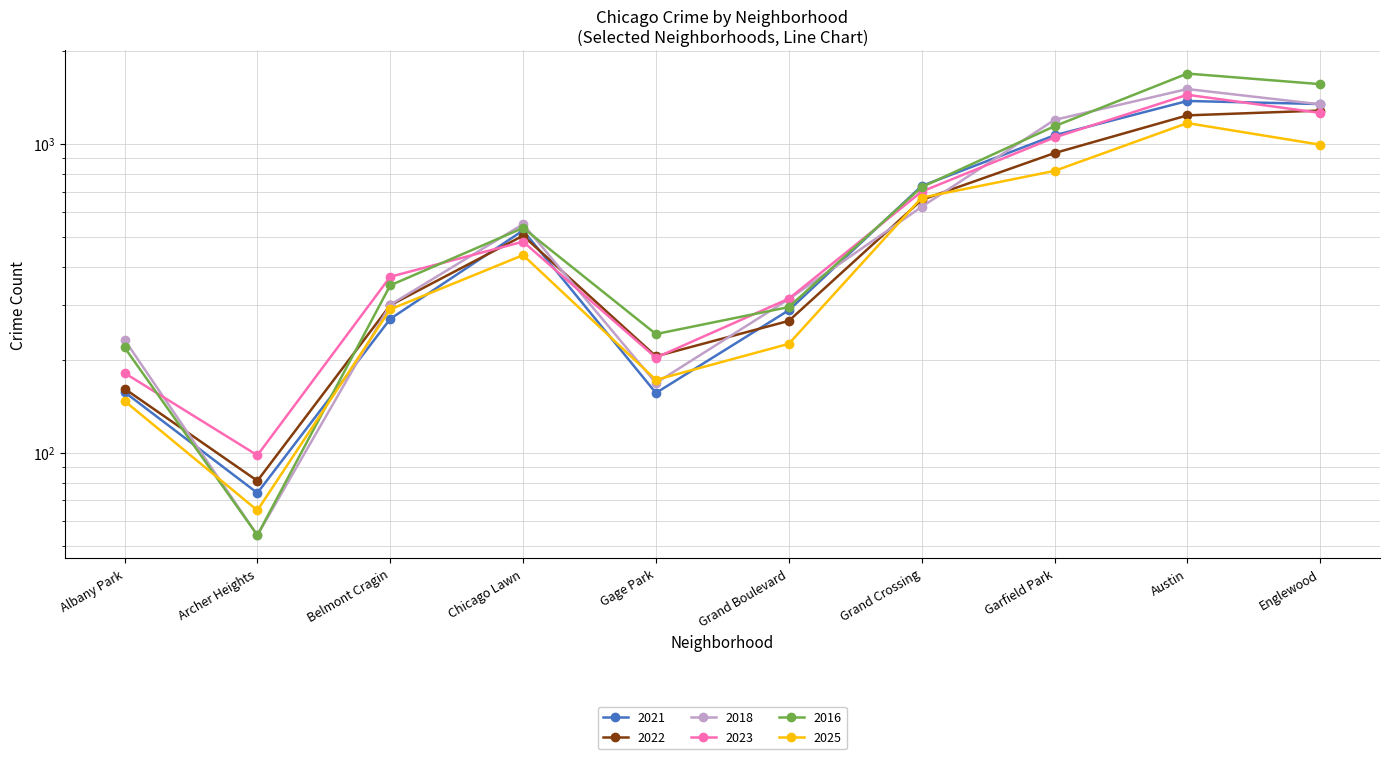

Reading right to left, transcribe all the data shown in this chart.

2021: Englewood=1345	Austin=1376	Garfield Park=1065	Grand Crossing=730	Grand Boulevard=289	Gage Park=156	Chicago Lawn=524	Belmont Cragin=271	Archer Heights=74	Albany Park=157
2022: Englewood=1281	Austin=1236	Garfield Park=933	Grand Crossing=658	Grand Boulevard=267	Gage Park=205	Chicago Lawn=504	Belmont Cragin=300	Archer Heights=81	Albany Park=161
2018: Englewood=1342	Austin=1504	Garfield Park=1195	Grand Crossing=625	Grand Boulevard=314	Gage Park=168	Chicago Lawn=549	Belmont Cragin=301	Archer Heights=54	Albany Park=232
2023: Englewood=1259	Austin=1441	Garfield Park=1048	Grand Crossing=700	Grand Boulevard=315	Gage Park=203	Chicago Lawn=482	Belmont Cragin=371	Archer Heights=98	Albany Park=181
2016: Englewood=1560	Austin=1688	Garfield Park=1140	Grand Crossing=724	Grand Boulevard=296	Gage Park=242	Chicago Lawn=534	Belmont Cragin=348	Archer Heights=54	Albany Park=219
2025: Englewood=993	Austin=1167	Garfield Park=817	Grand Crossing=669	Grand Boulevard=225	Gage Park=172	Chicago Lawn=436	Belmont Cragin=291	Archer Heights=65	Albany Park=147